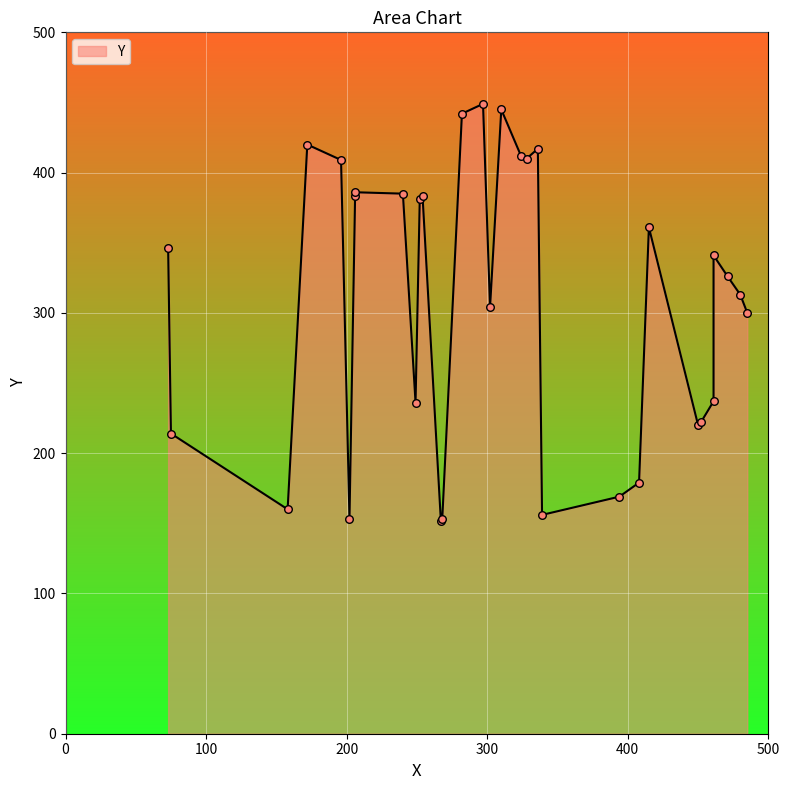

Which has a higher value, 324 or 249?

324